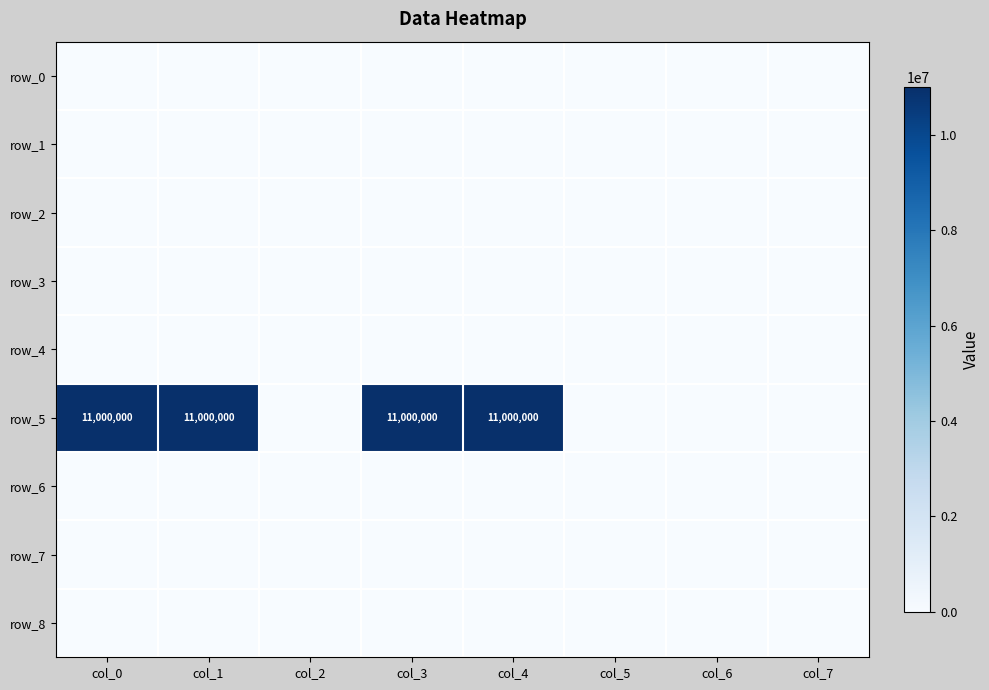

At which label does row_2 reach its minimum?

col_0